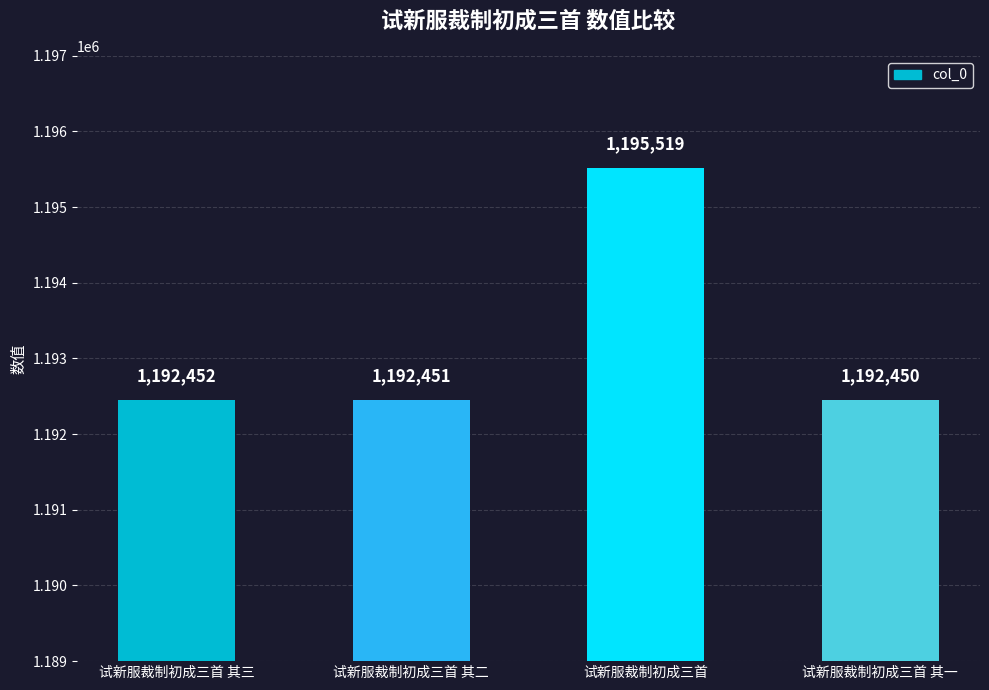

What is the average value?

1193218